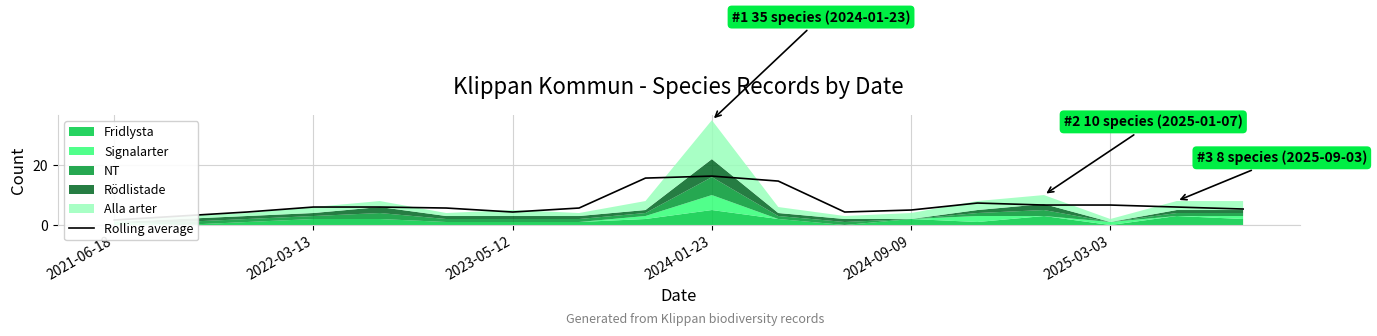

Count the number of categories in the chart.

18